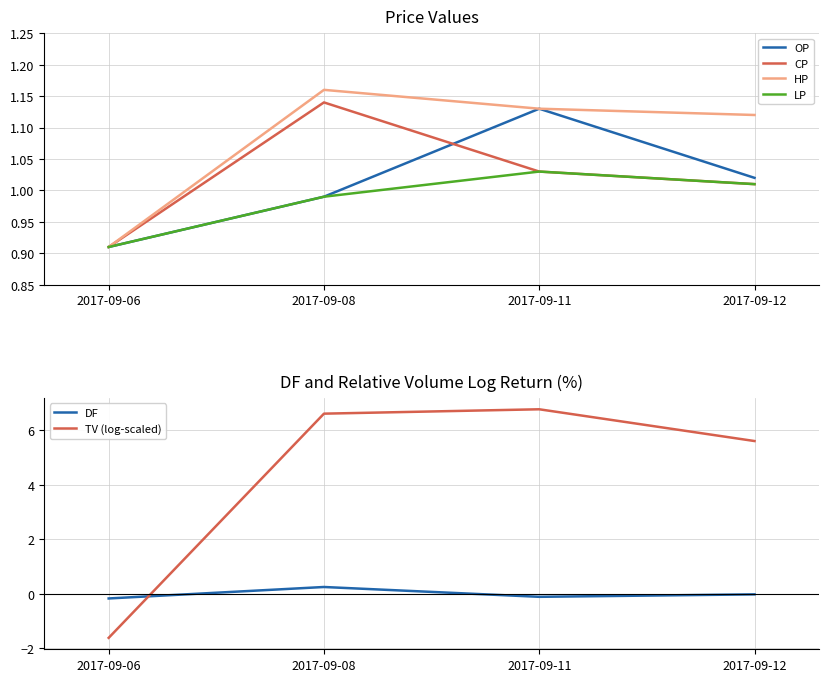

Is the value of OP at 2017-09-06 greater than the value of HP at 2017-09-08?

No